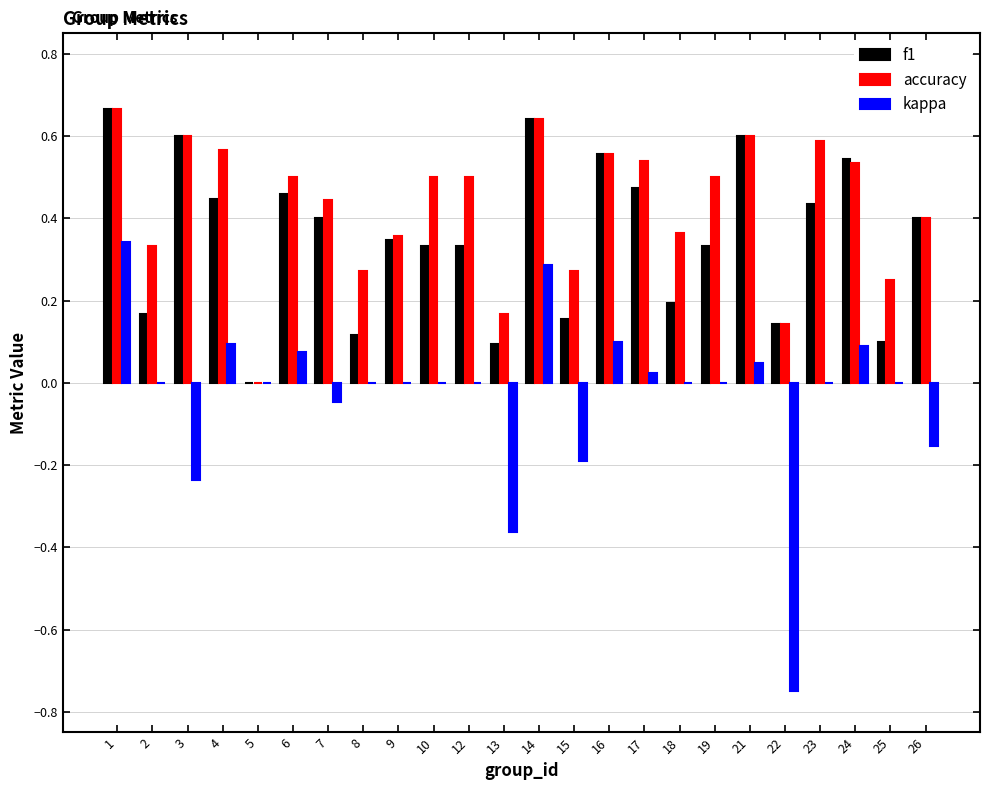

How many groups of bars are there?

24